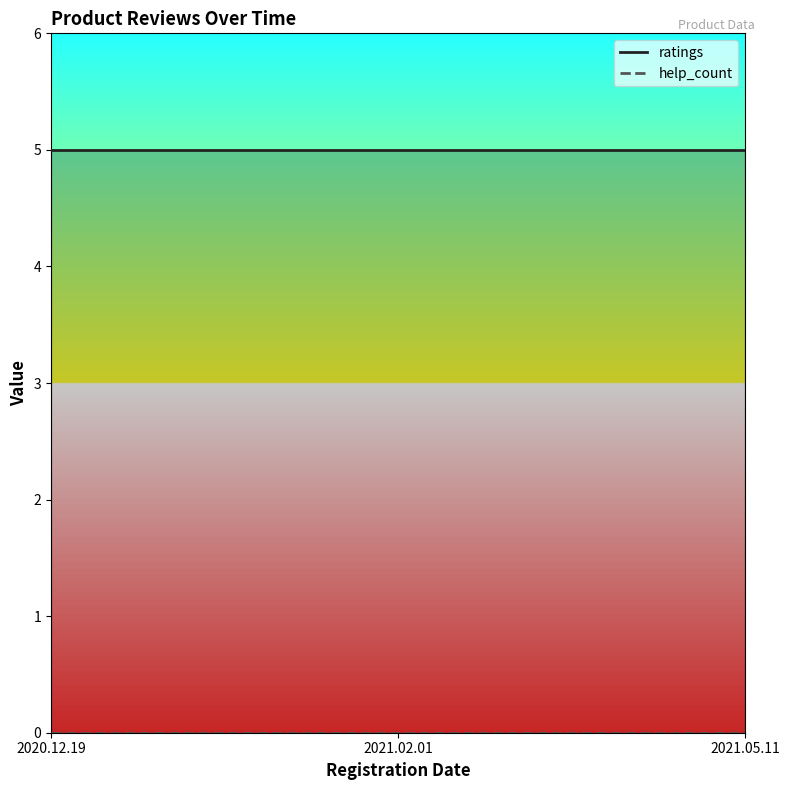

Rank the series by their maximum value, from highest to lowest.

ratings, help_count